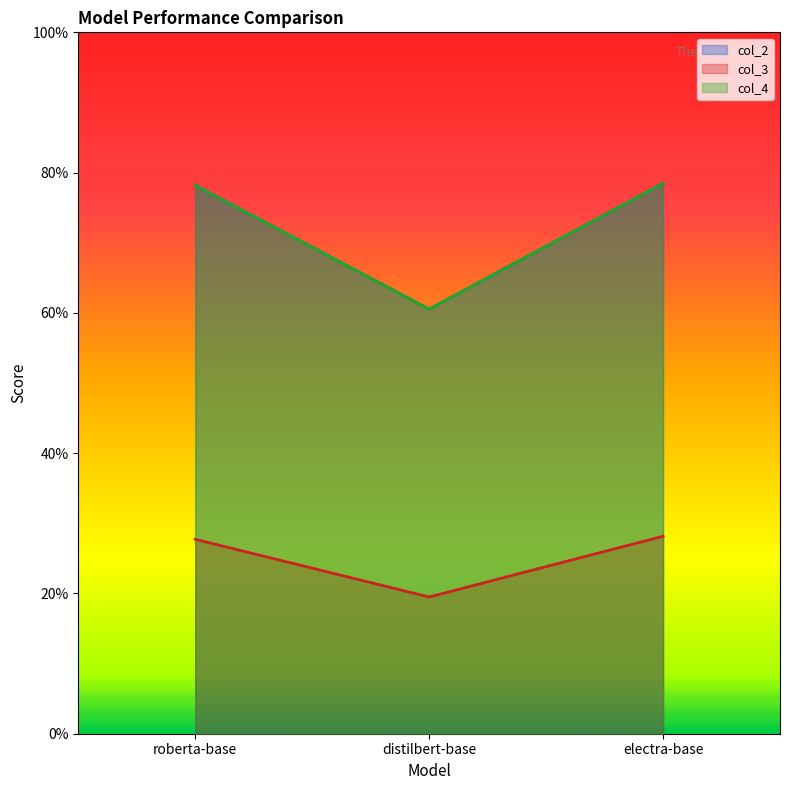

The value of col_2 at distilbert-base is 0.9. True or false?

False